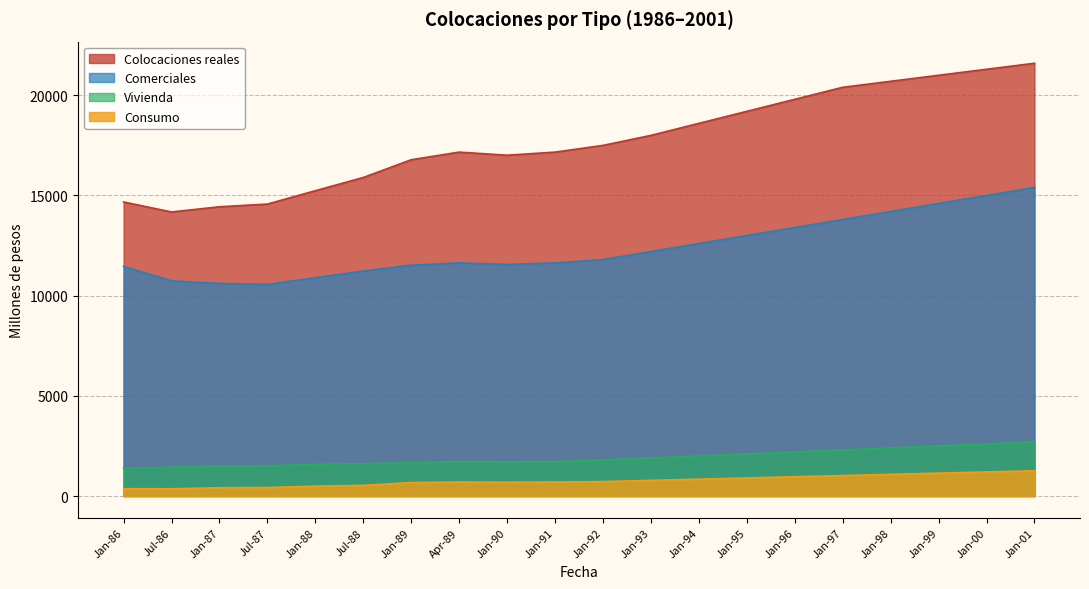

What is the difference between the maximum and minimum values in the Vivienda series?

1305